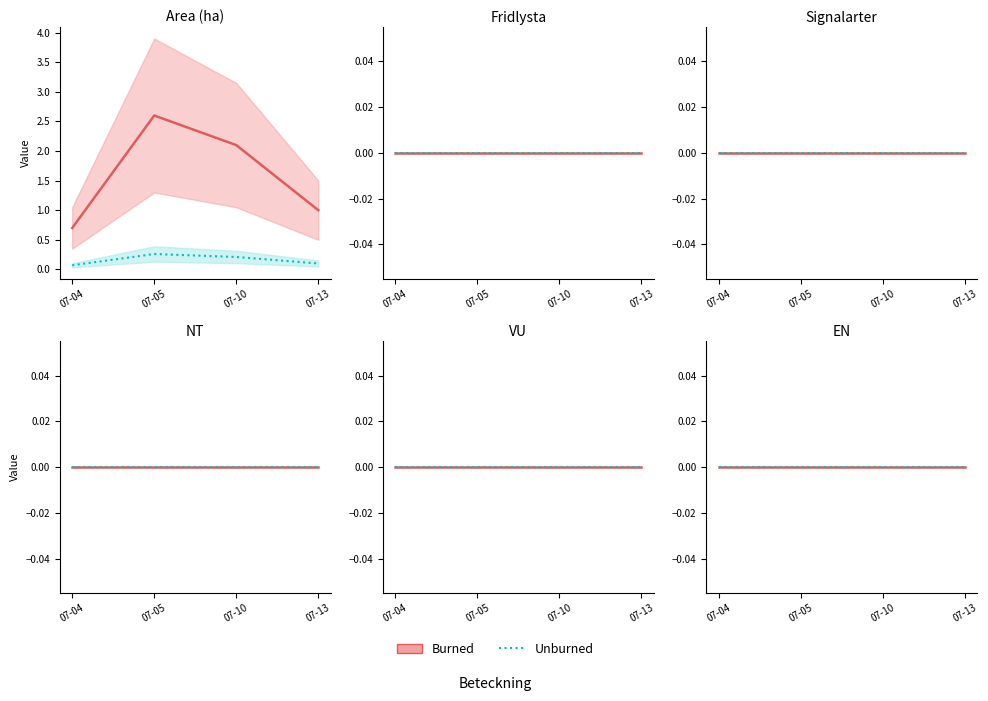

True or false: Signalarter and EN intersect in this chart.

False